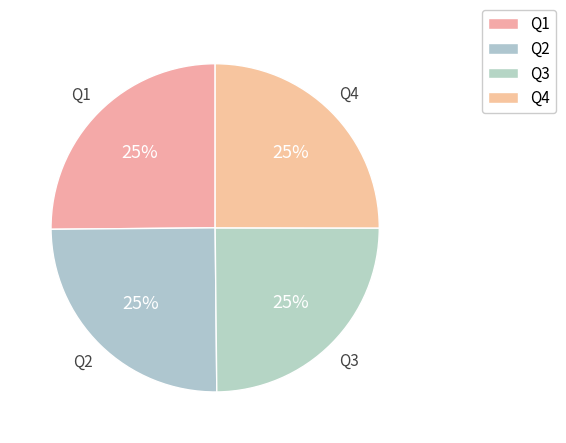

To the nearest percent, what portion does Q3 represent?

25%